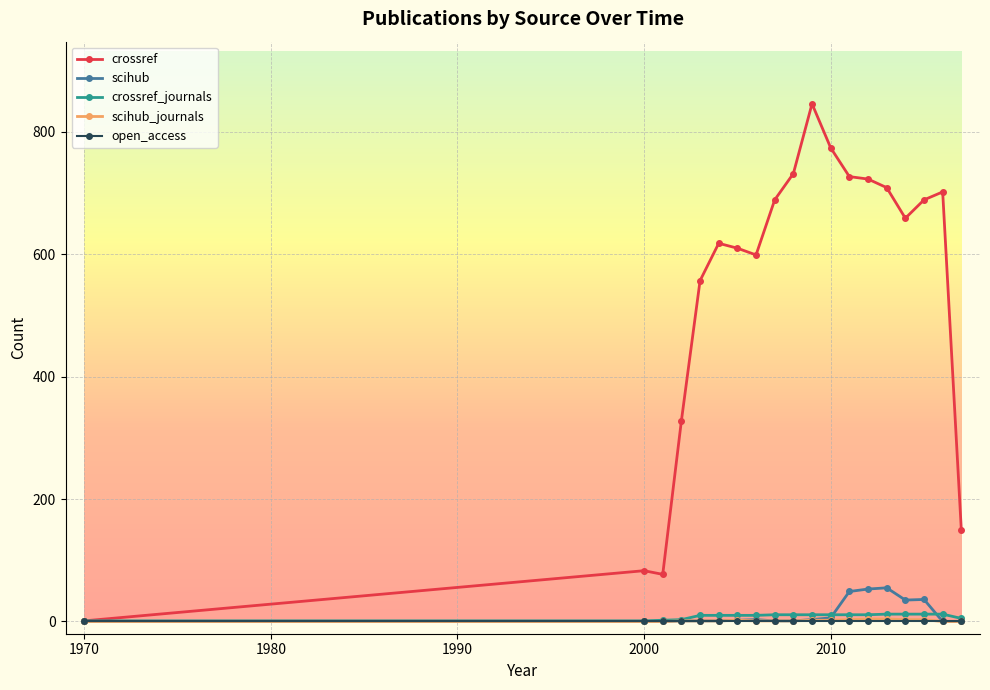

True or false: scihub and crossref_journals cross at least once.

True